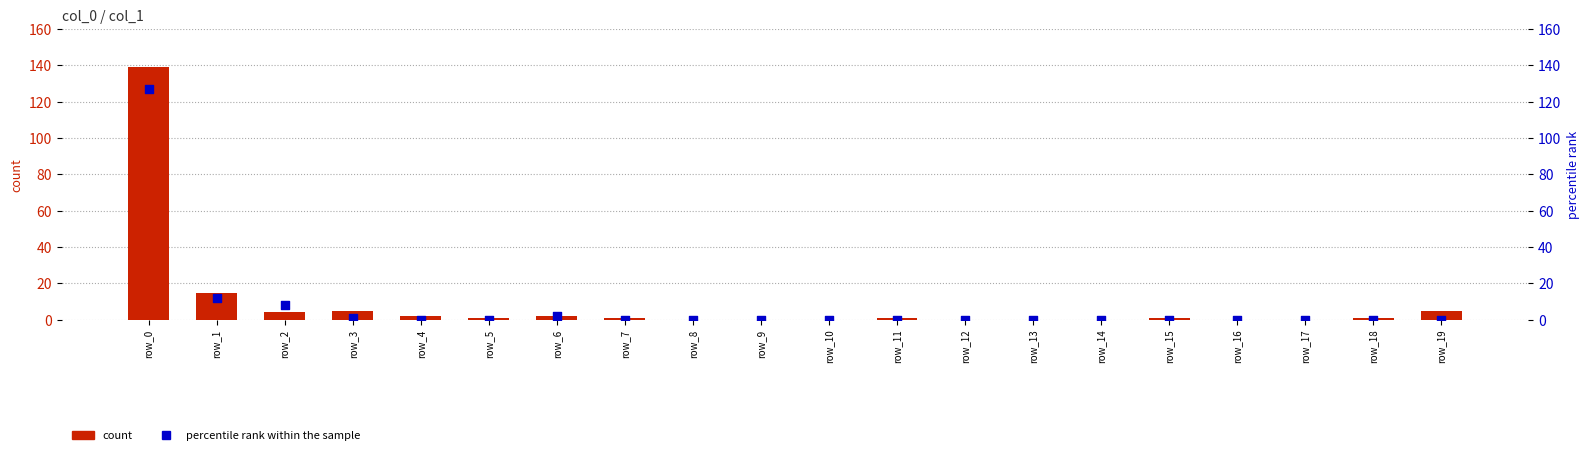

Is the value of count at row_5 greater than the value of percentile rank within the sample at row_14?

Yes